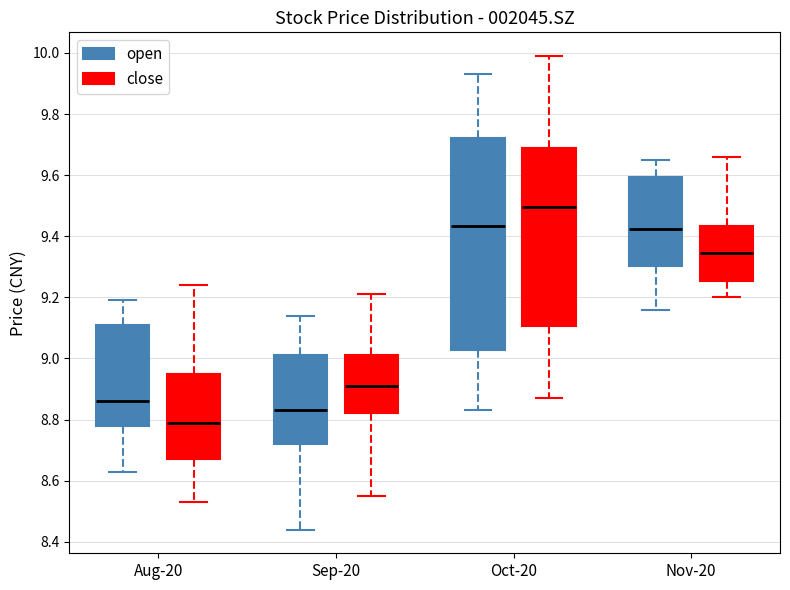

Reading left to right, transcribe this box plot: for each box, give where its median line is, the range the box spans, and where its two whiskers end, as read against the y-axis. The values are not printed on the chart, so give them approximately, as read against the axis.

Aug-20 (open): median 8.86, box 8.78 to 9.12, whiskers 8.64 to 9.20
Aug-20 (close): median 8.80, box 8.68 to 8.96, whiskers 8.54 to 9.24
Sep-20 (open): median 8.84, box 8.72 to 9.02, whiskers 8.44 to 9.14
Sep-20 (close): median 8.92, box 8.82 to 9.02, whiskers 8.56 to 9.22
Oct-20 (open): median 9.44, box 9.02 to 9.72, whiskers 8.84 to 9.94
Oct-20 (close): median 9.50, box 9.10 to 9.68, whiskers 8.88 to 10.00
Nov-20 (open): median 9.42, box 9.30 to 9.60, whiskers 9.16 to 9.66
Nov-20 (close): median 9.34, box 9.26 to 9.44, whiskers 9.20 to 9.66